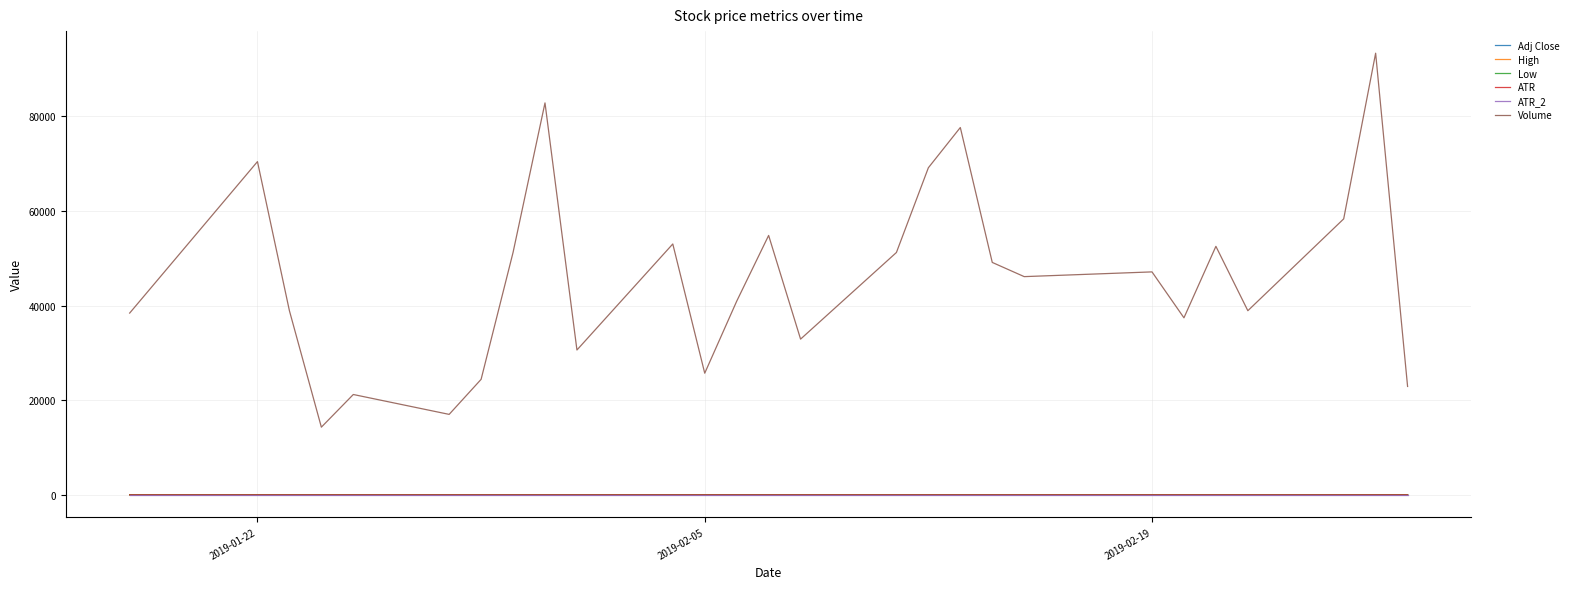

Which series has the largest total across all categories?

Volume